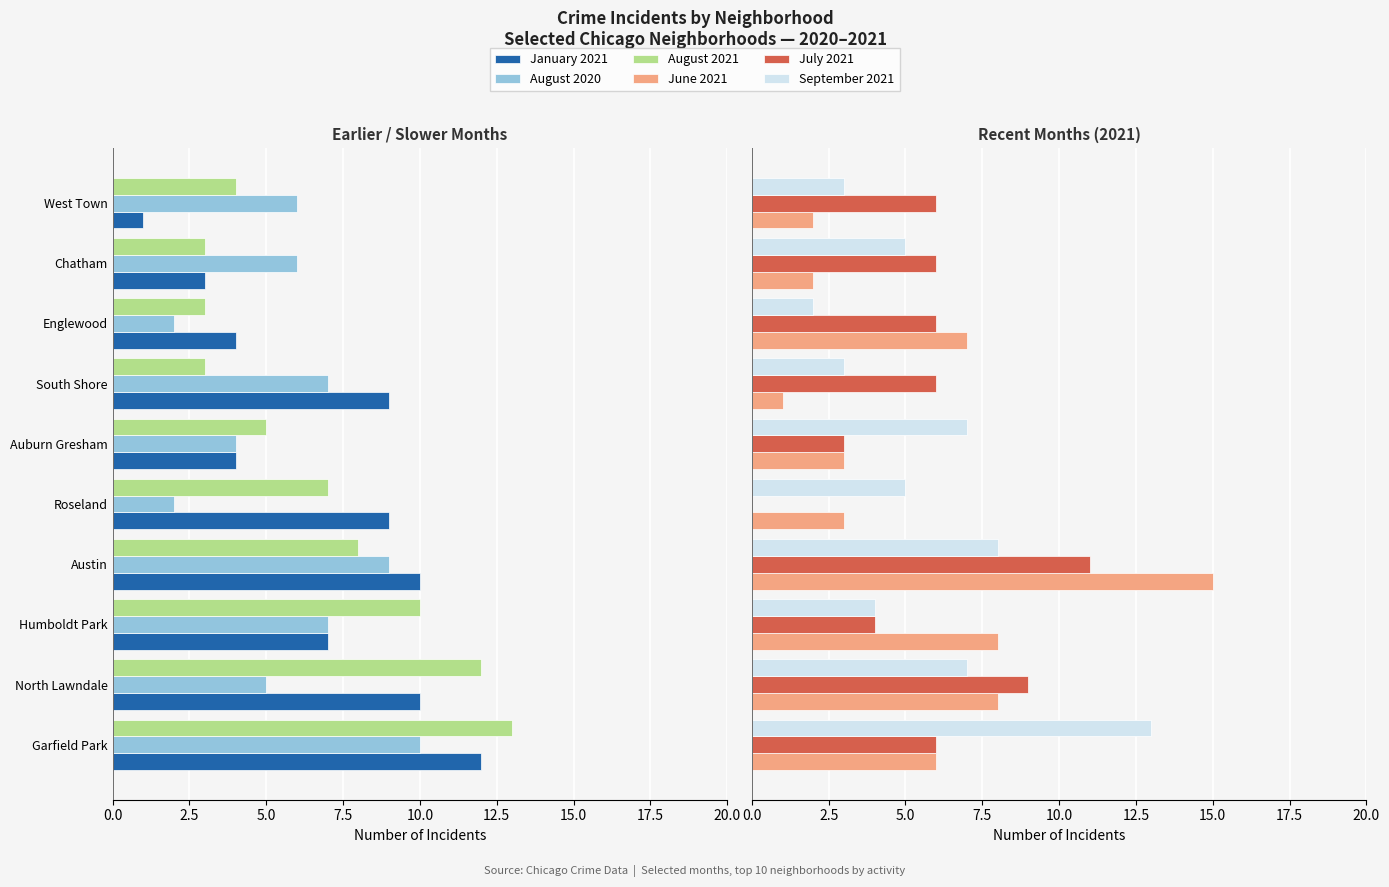

At Garfield Park, list the series in order from smallest to largest.

June 2021, July 2021, August 2020, January 2021, August 2021, September 2021